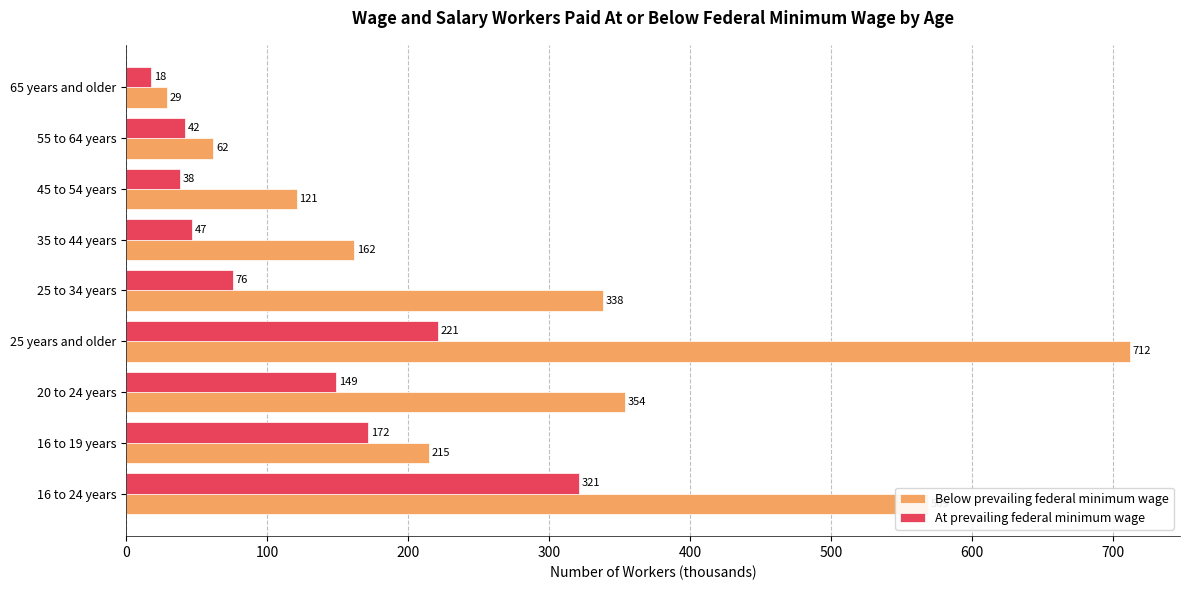

What is the minimum value shown in the chart?

18